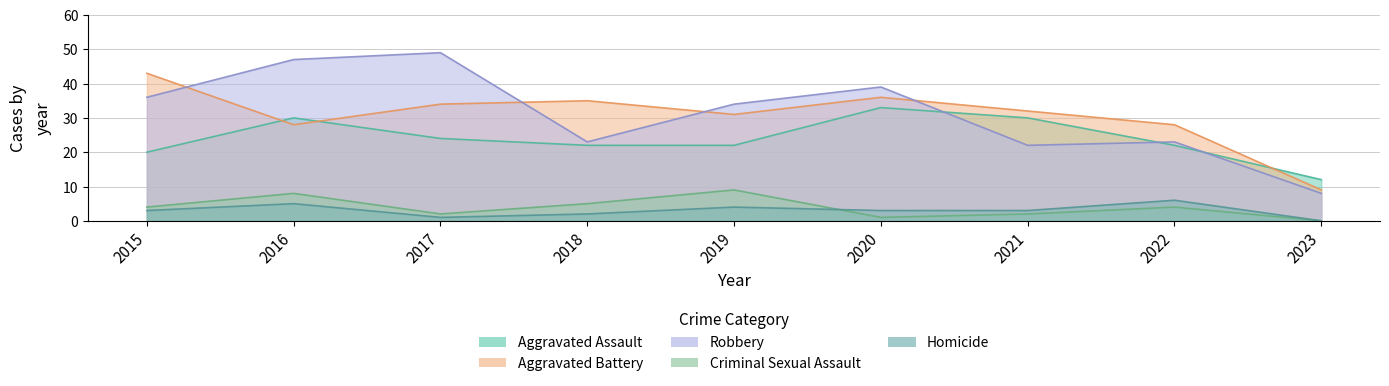

Which series changed the most between 2016 and 2022?

Robbery